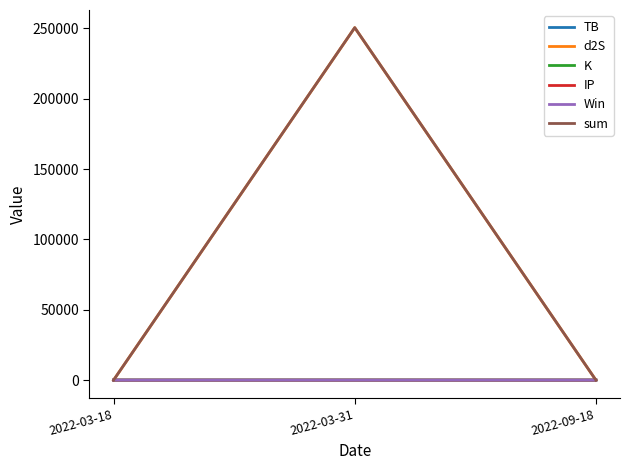

What are all the series names shown in the legend?

TB, d2S, K, IP, Win, sum